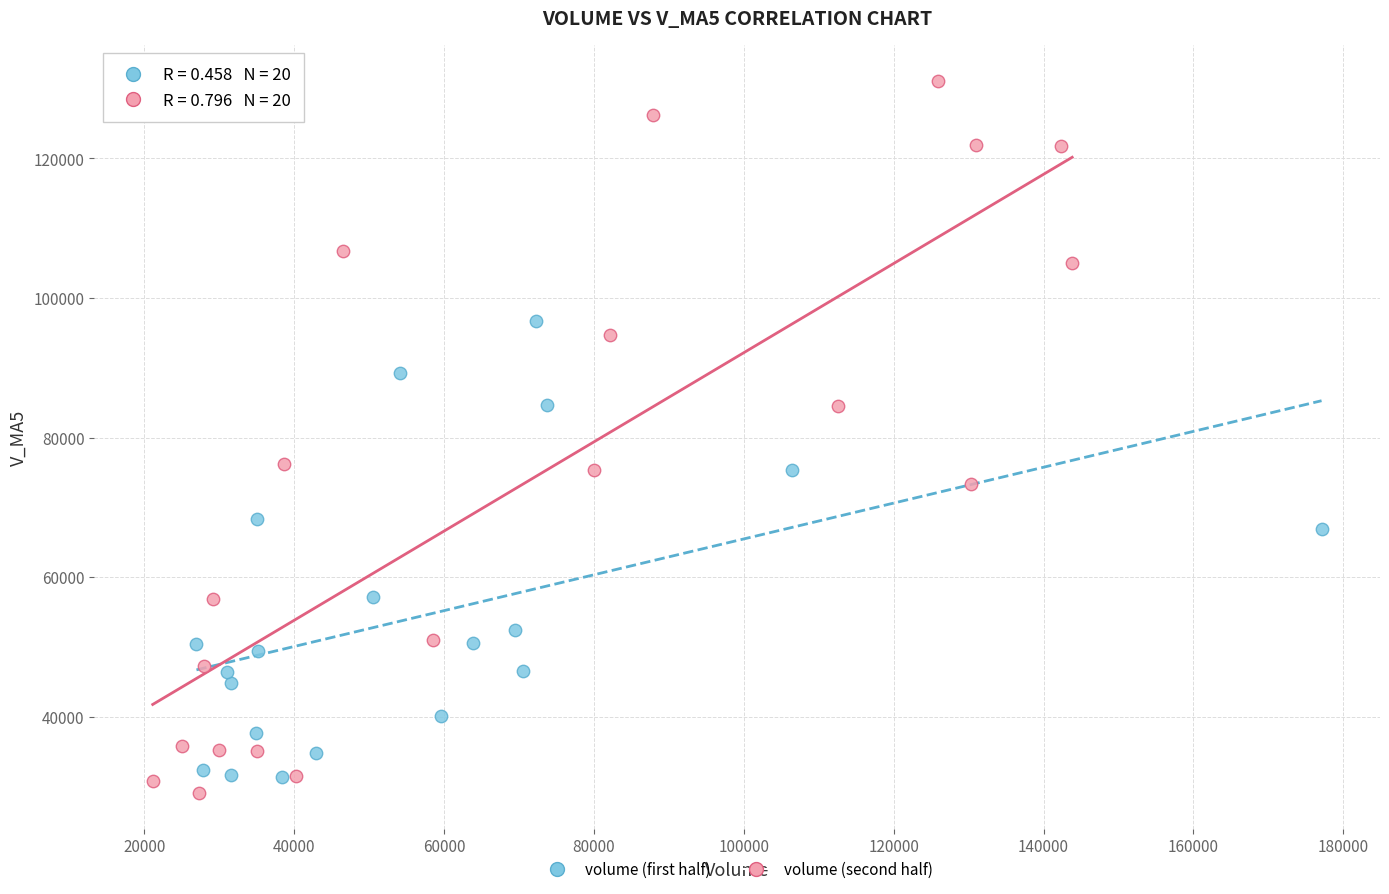

Which series contains the lowest Y value?

volume (second half)